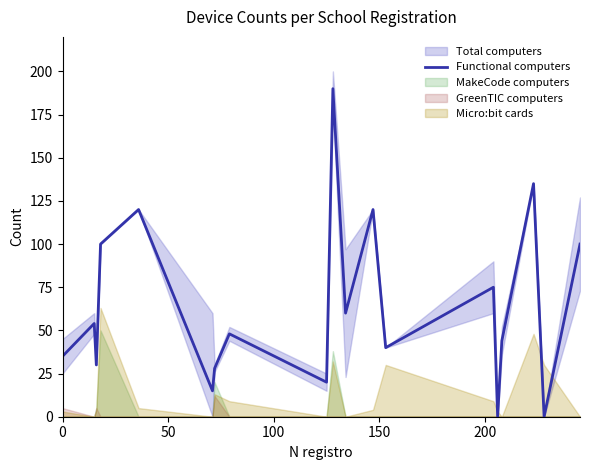

What is the highest value of the Functional computers series?

190